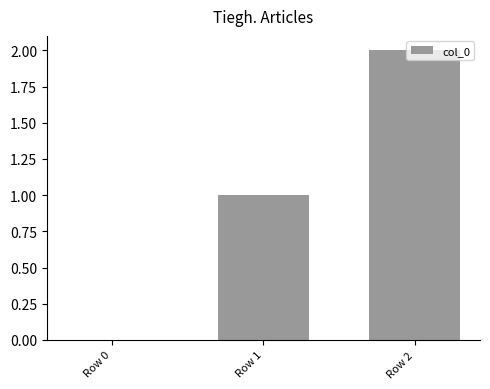

What is the sum of all values?

3